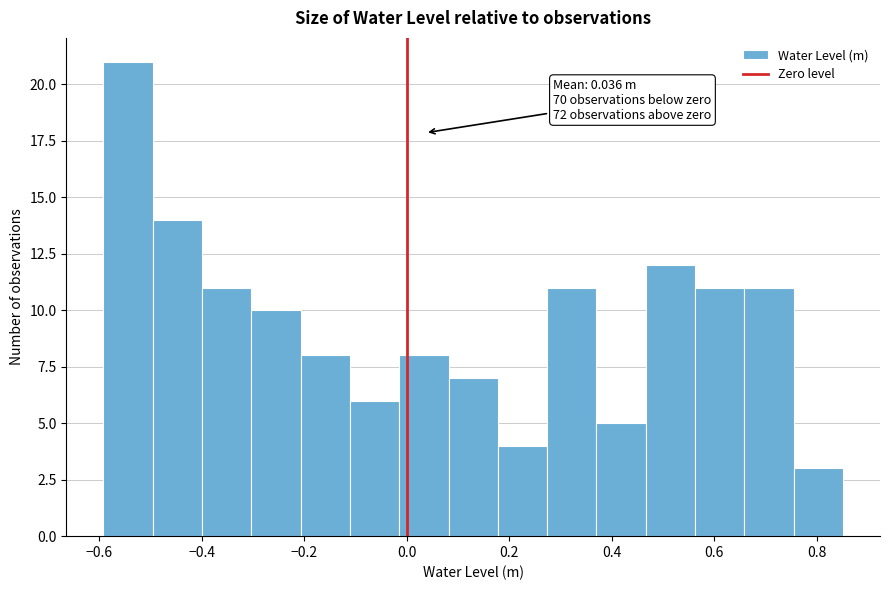

Over which range of the x-axis is the bar tallest?

-0.60 to -0.50